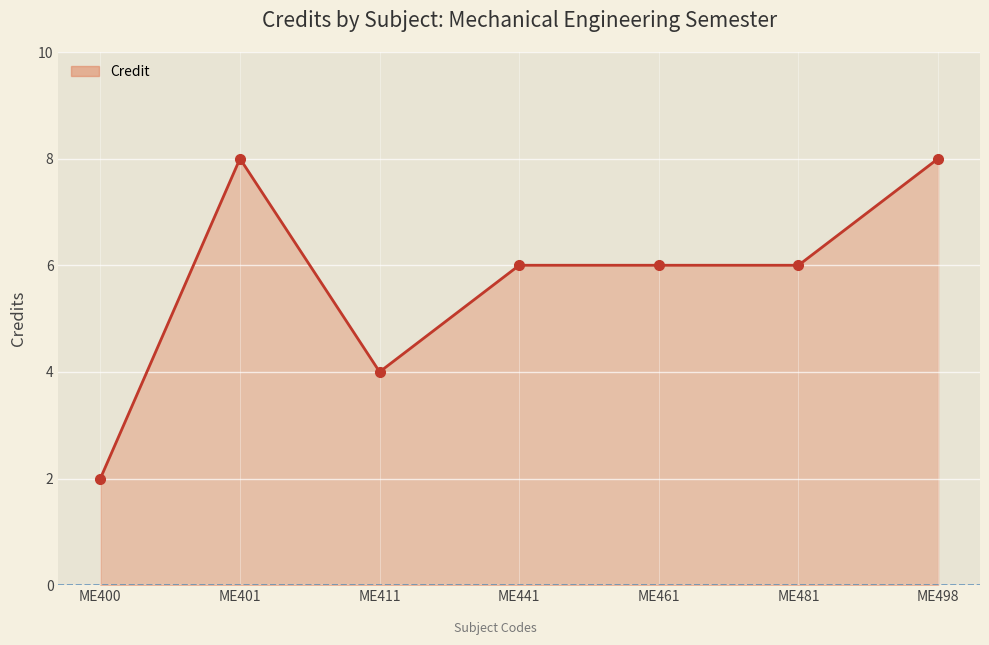

Is it true that the value at ME498 is 4?

False